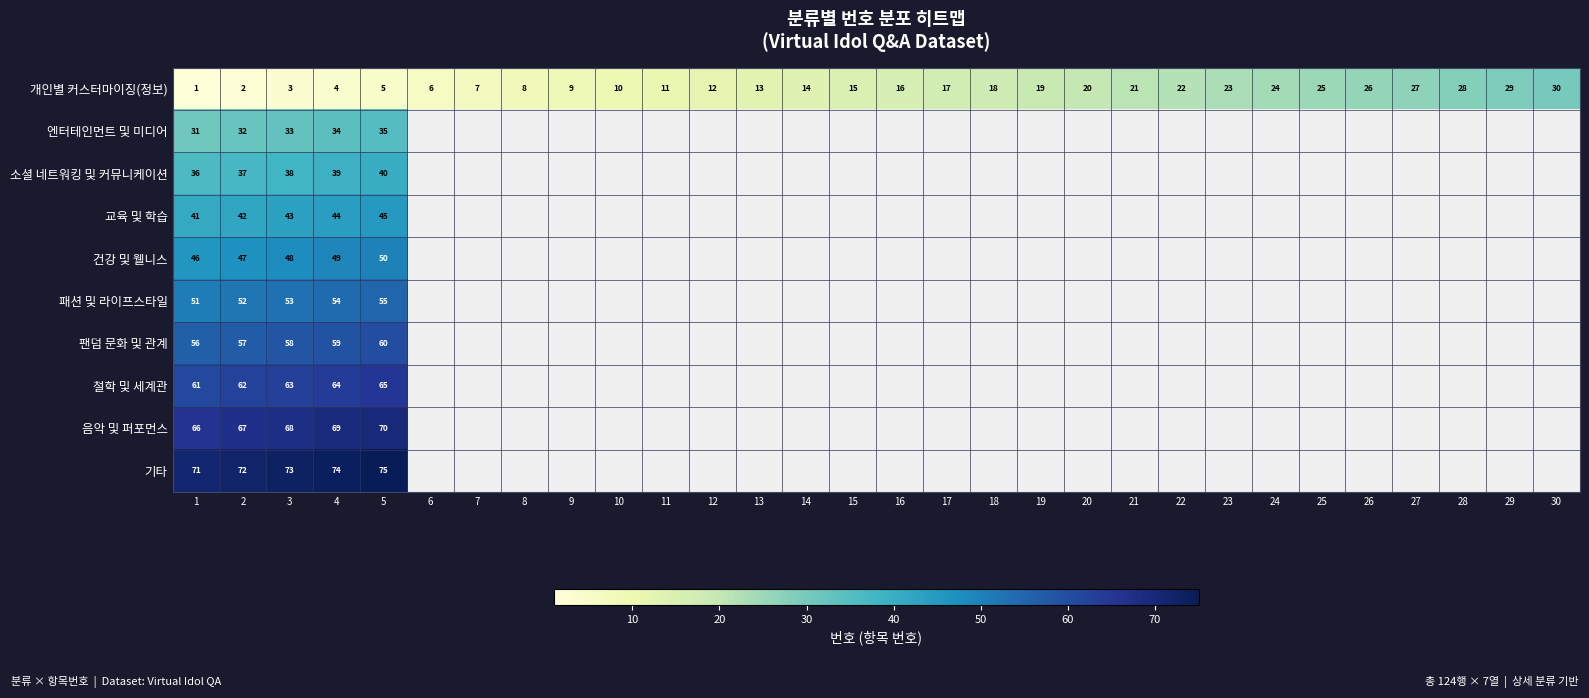

Is it true that 건강 및 웰니스 equals 46 at 1?

True